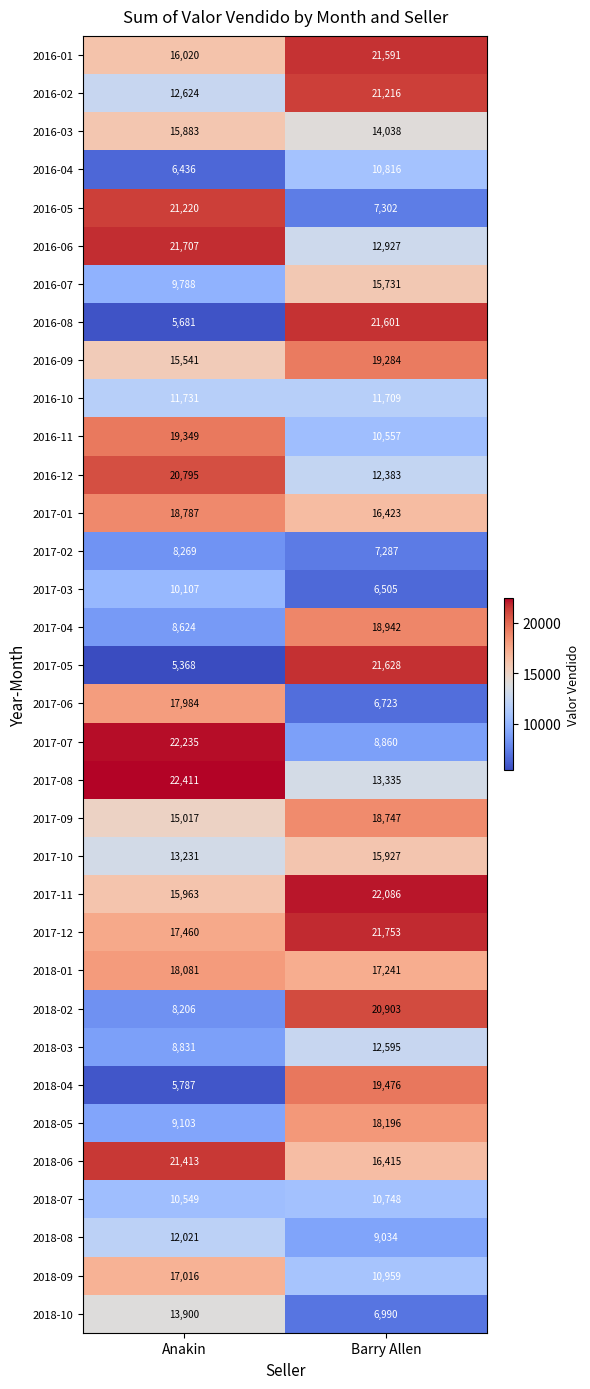

What is the lowest value of the 2018-09 series?

10959